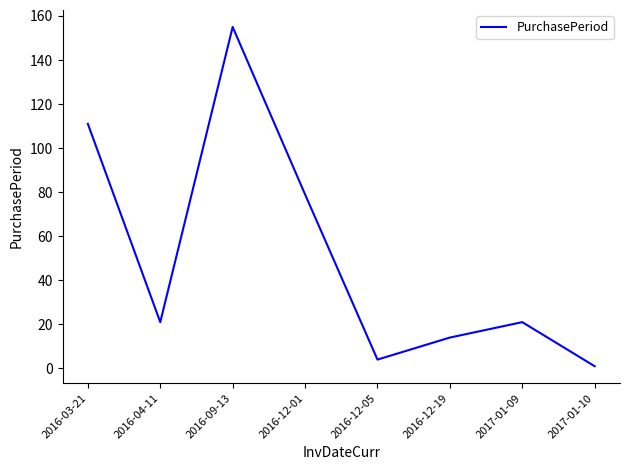

Which category has the lowest value across all series?

2017-01-10